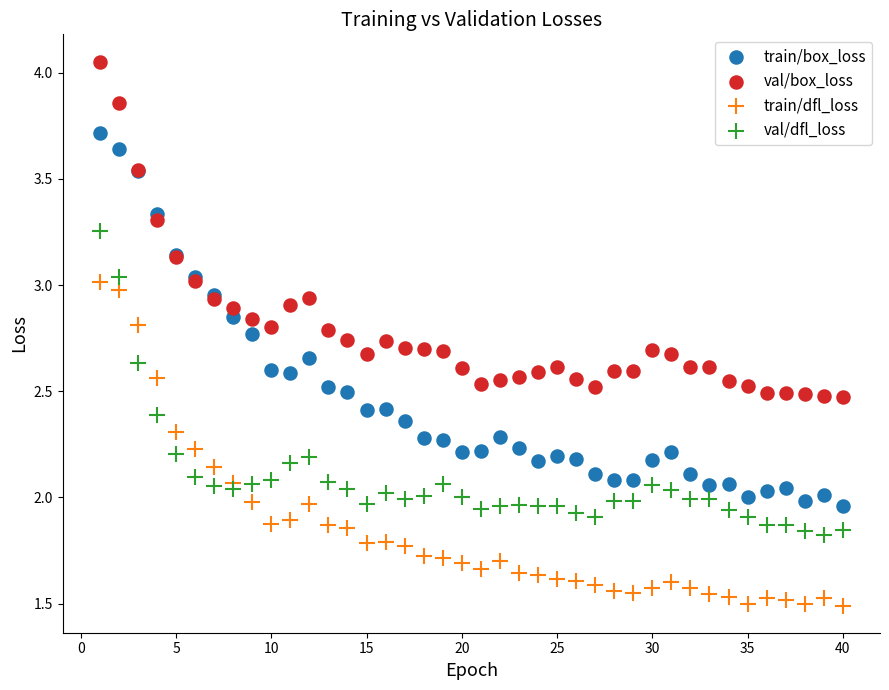

What are all the series names shown in the legend?

train/box_loss, val/box_loss, train/dfl_loss, val/dfl_loss